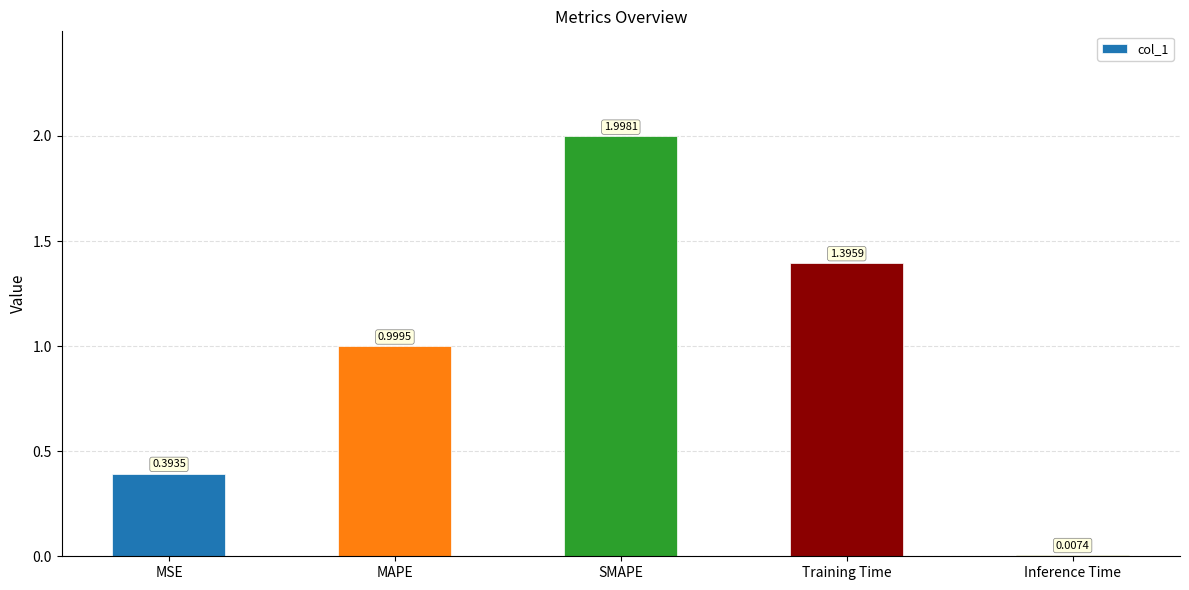

What is the sum of all values?

4.8